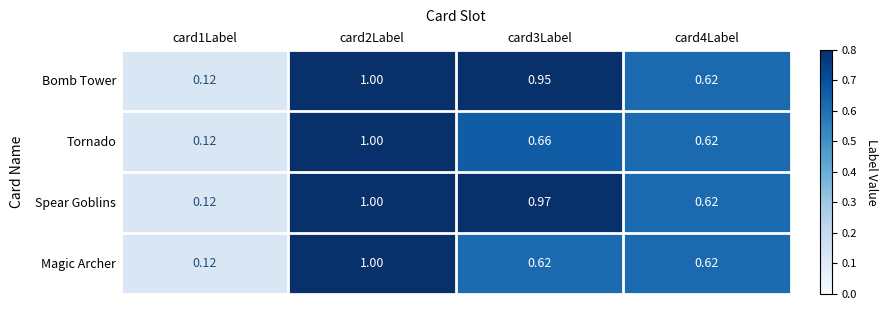

Which series has the largest total across all categories?

Spear Goblins